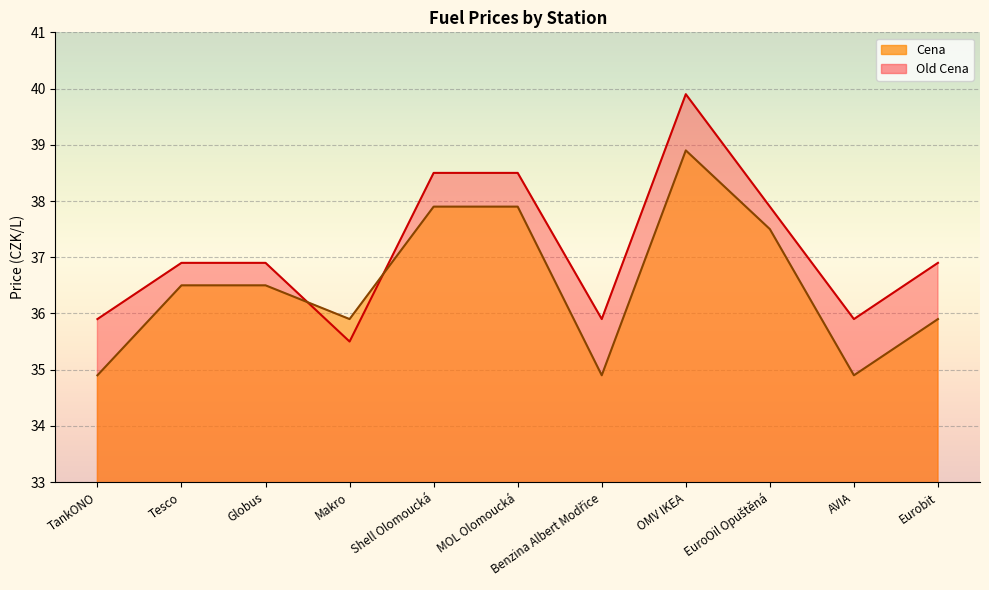

Between Eurobit and Makro, which is larger?

Eurobit